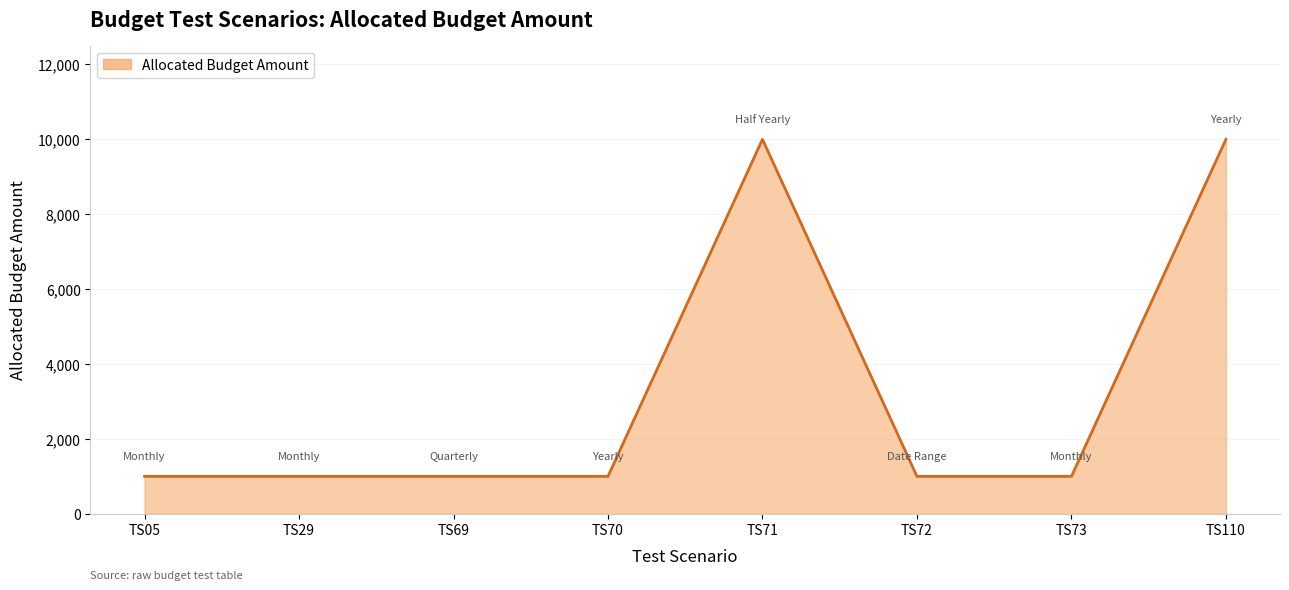

Reading left to right, what are all the values shown in this chart?

1000	1000	1000	1000	10000	1000	1000	10000